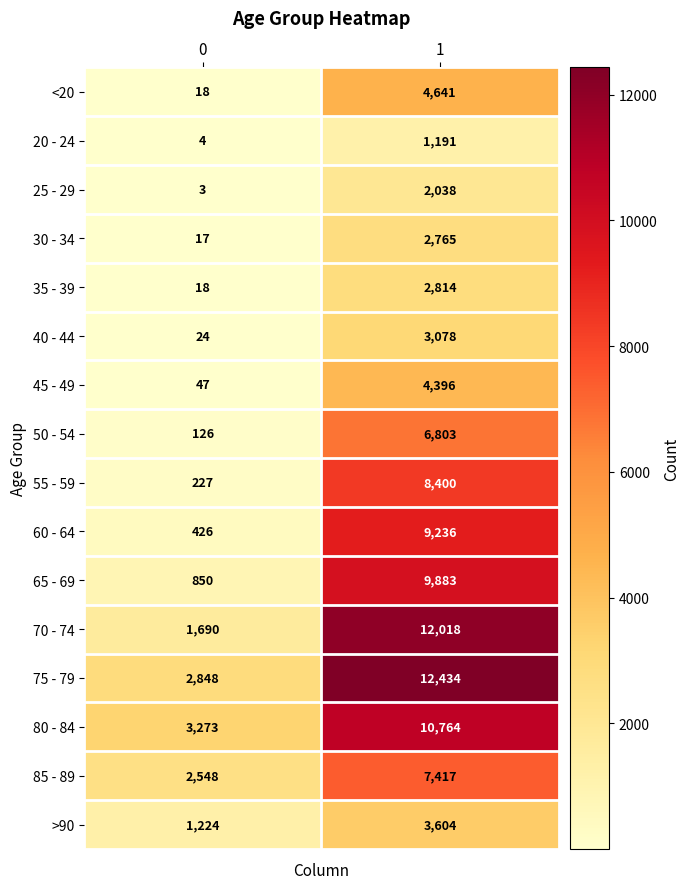

List the series in order of their peak value, highest first.

75 - 79, 70 - 74, 80 - 84, 65 - 69, 60 - 64, 55 - 59, 85 - 89, 50 - 54, <20, 45 - 49, >90, 40 - 44, 35 - 39, 30 - 34, 25 - 29, 20 - 24